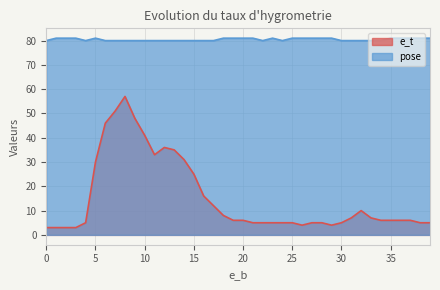

Which series has the largest range (max minus min)?

e_t